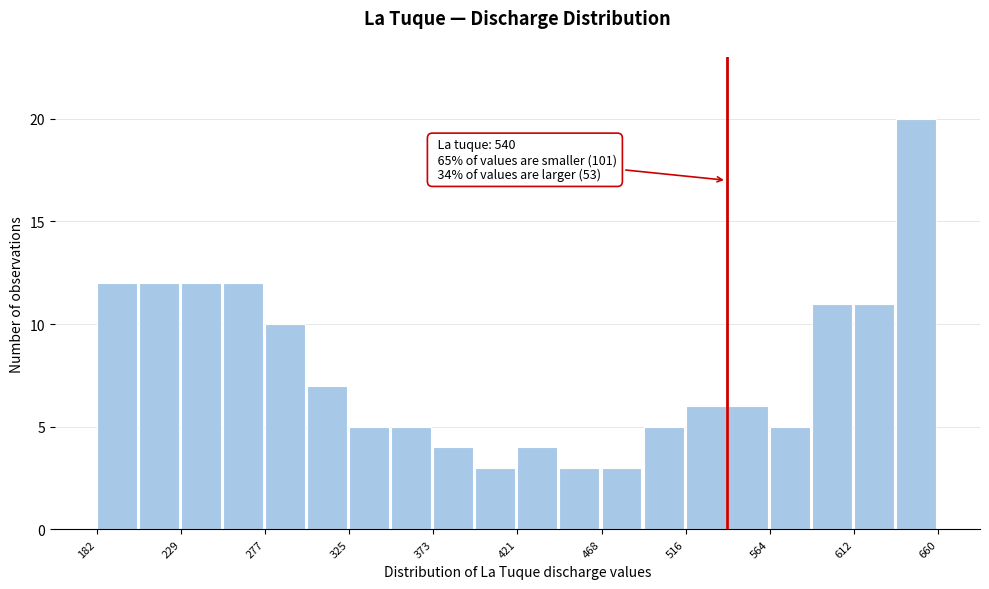

Which range on the x-axis has the tallest bar?

635 to 660